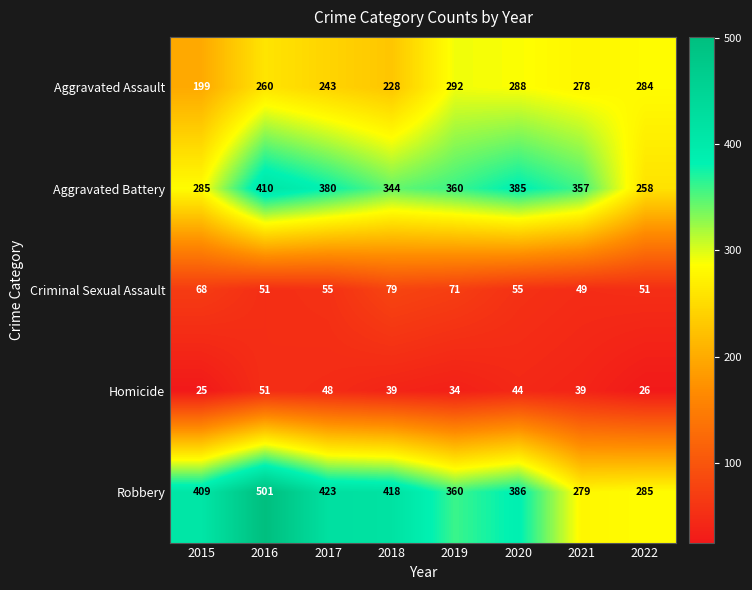

Count the Homicide values in the range 34 to 48.

5